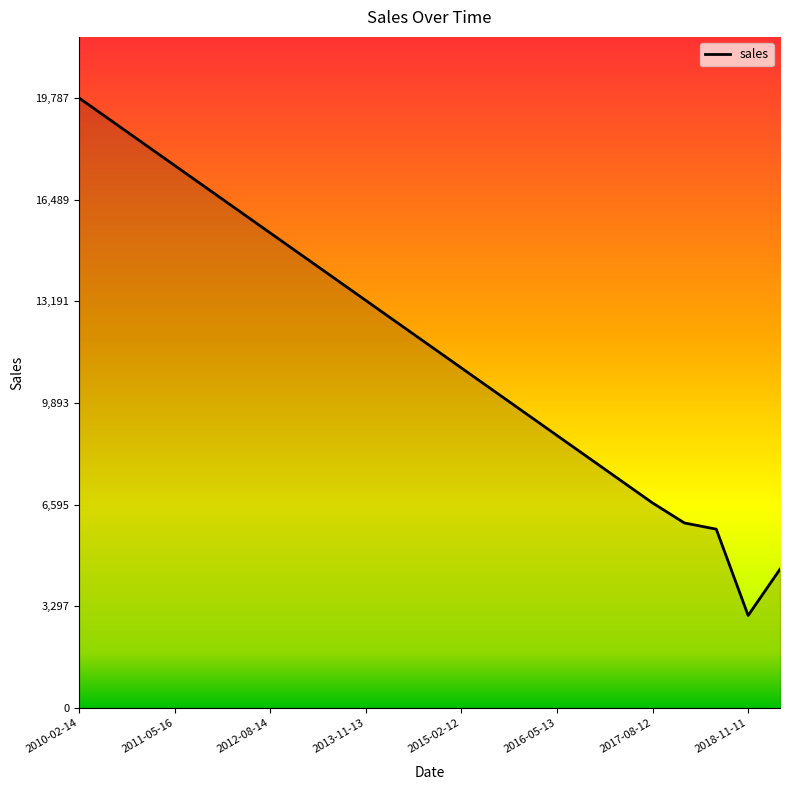

How many data points are less than 11758?

11